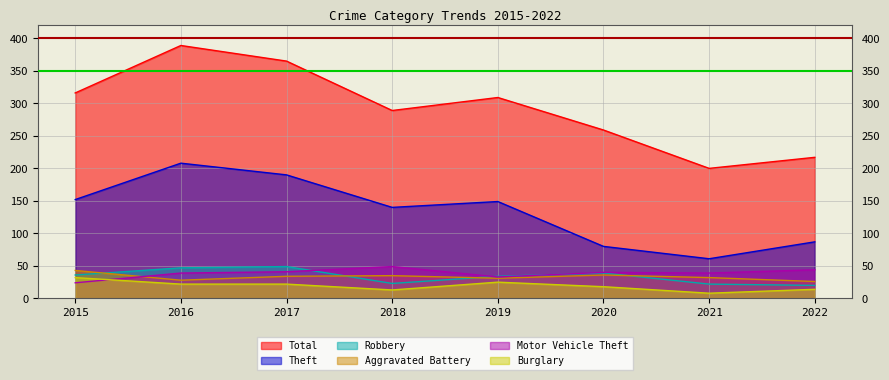

Where is Burglary nearest to the value 20?

2016